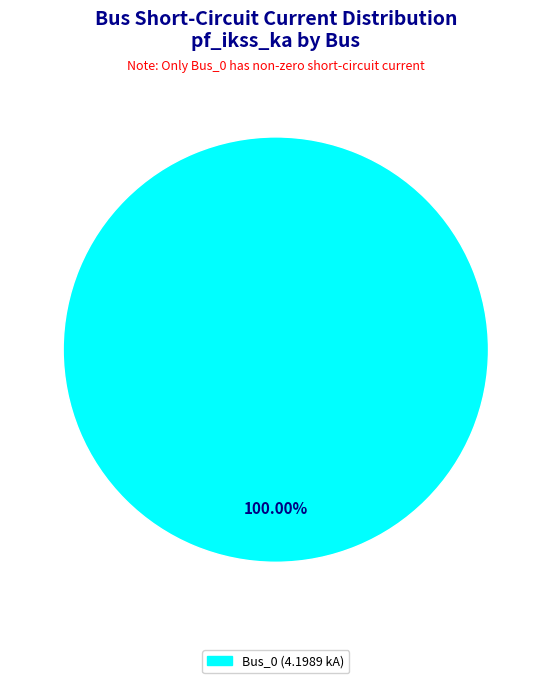

How many slices are in this pie chart?

1